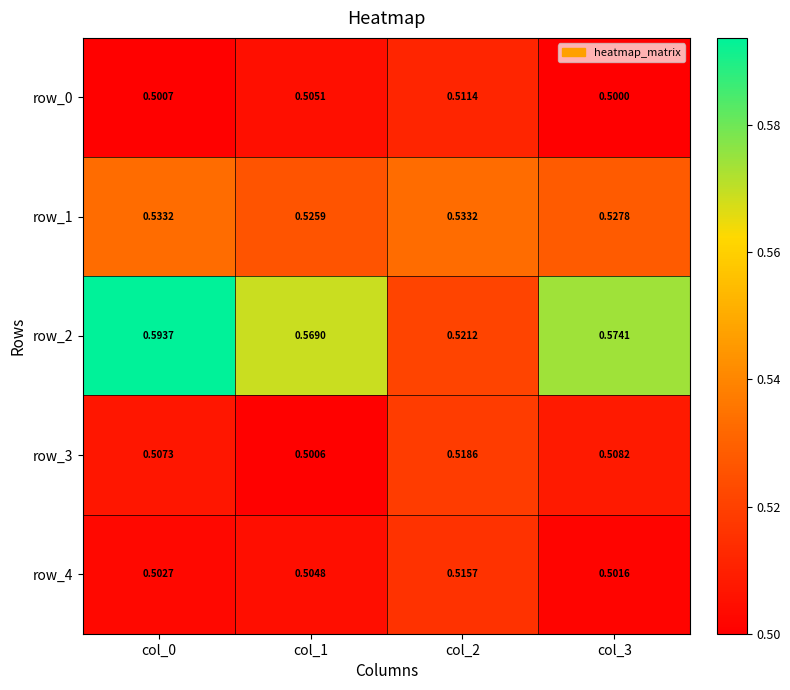

Count the row_1 values in the range 0 to 1.

4